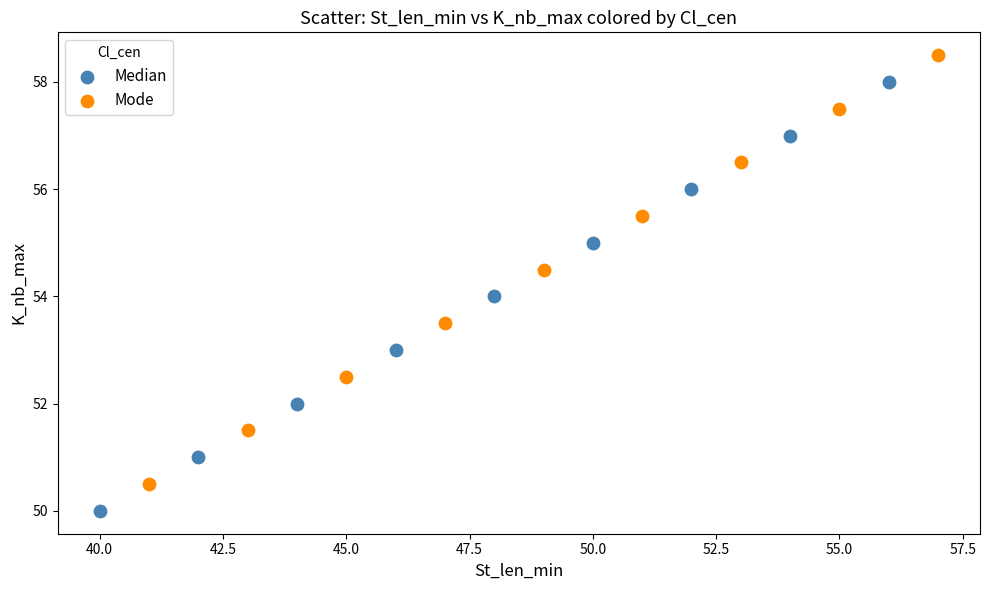

Which series contains the highest Y value?

Mode